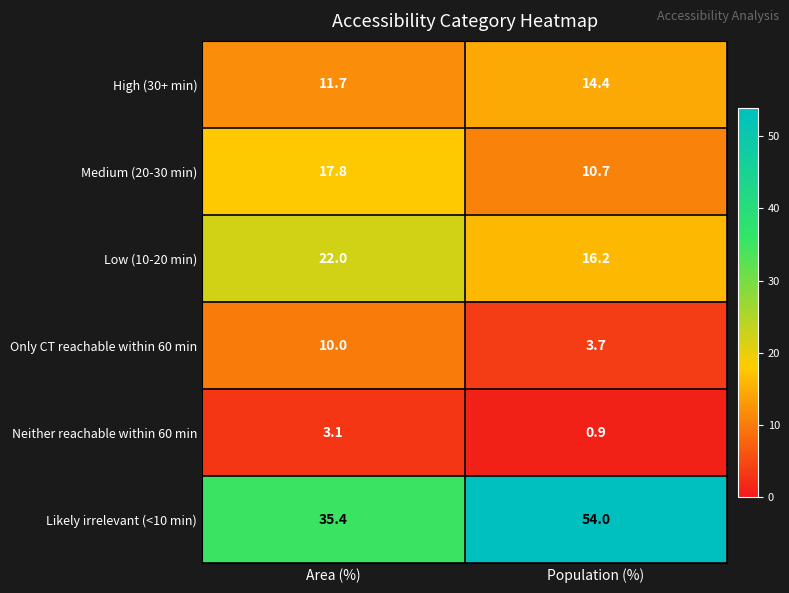

Reading left to right, transcribe all the data shown in this chart.

High (30+ min): 11.7	14.4
Medium (20-30 min): 17.8	10.7
Low (10-20 min): 22.0	16.2
Only CT reachable within 60 min: 10.0	3.7
Neither reachable within 60 min: 3.1	0.9
Likely irrelevant (<10 min): 35.4	54.0